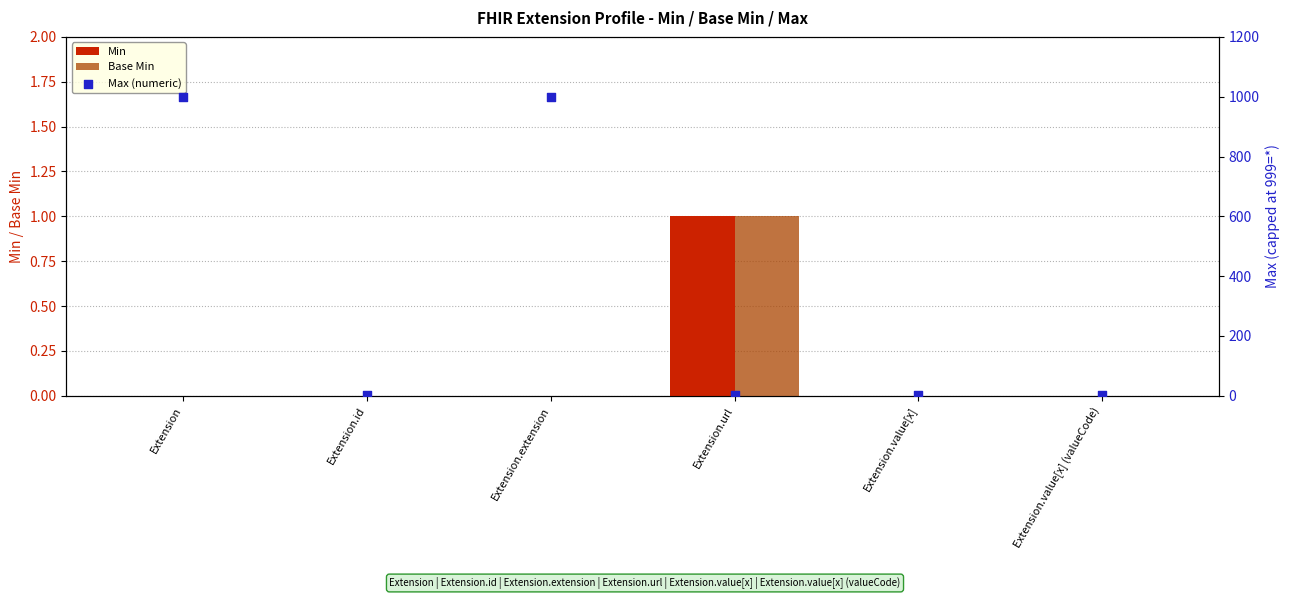

Which series reaches the minimum Y coordinate?

Min